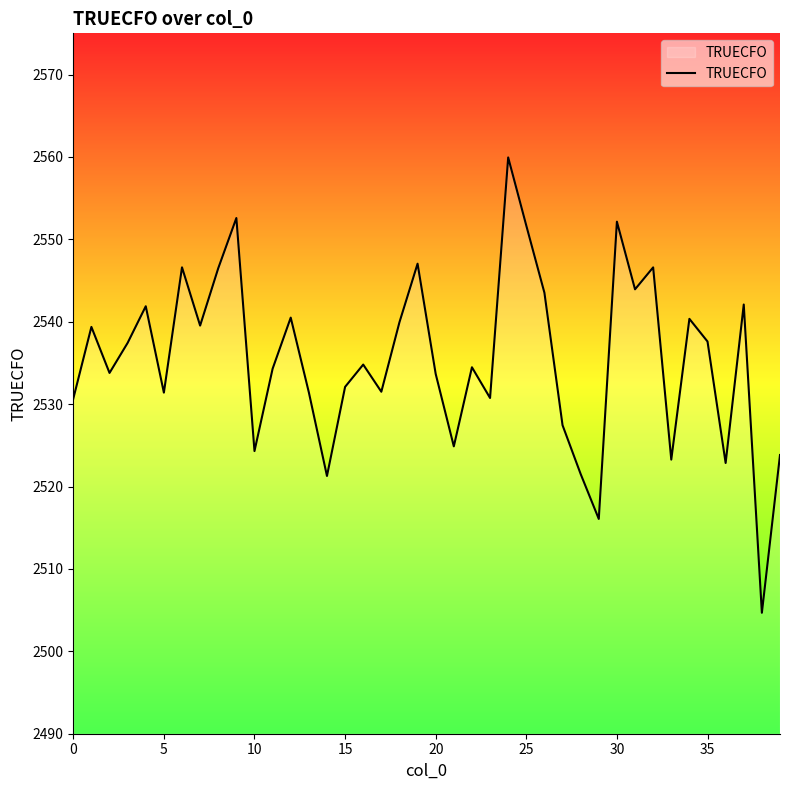

What is the difference between the maximum and minimum values?

55.3